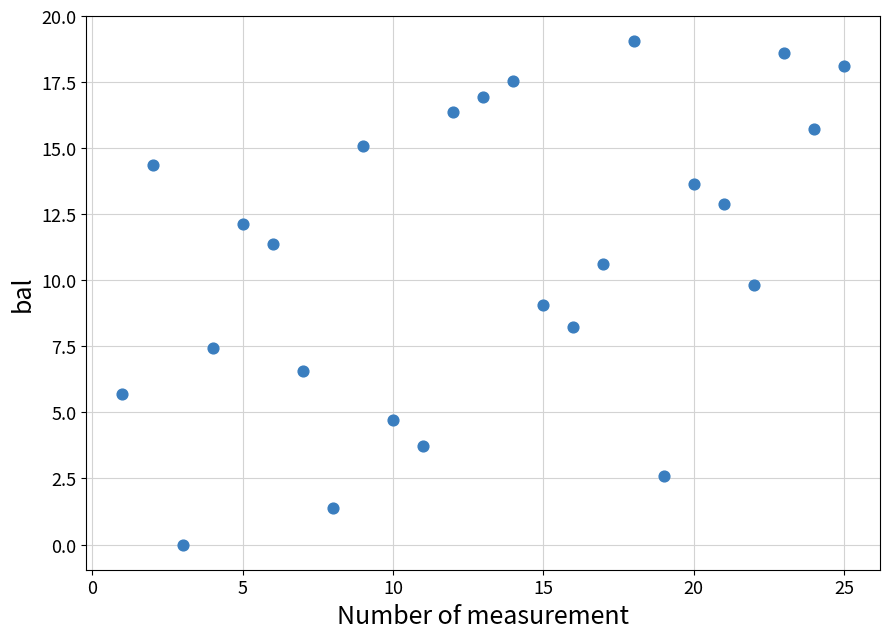

What is the range of Y values (max minus min)?

19.1